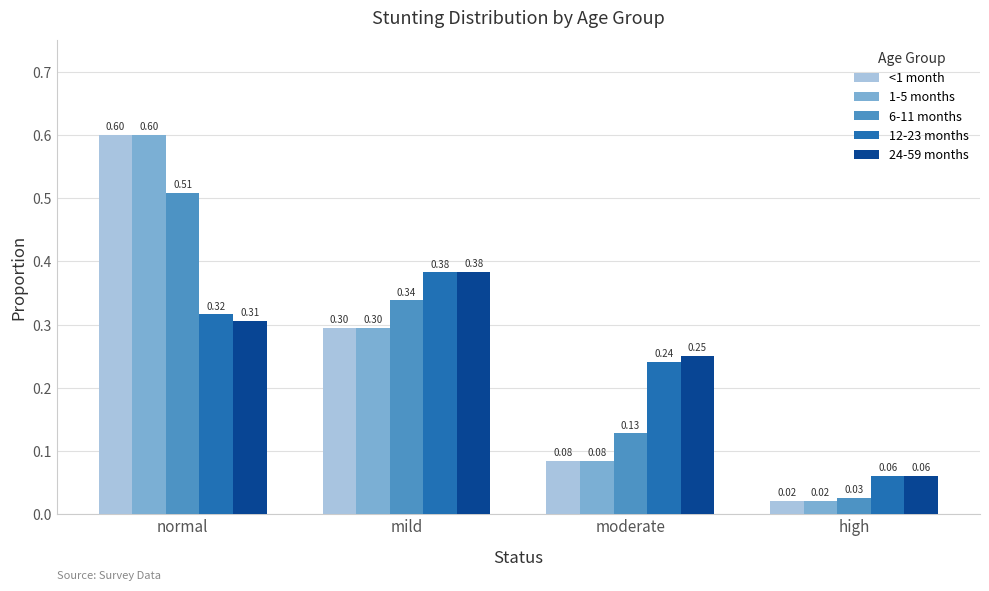

Is it true that 24-59 months equals 0.2 at normal?

False